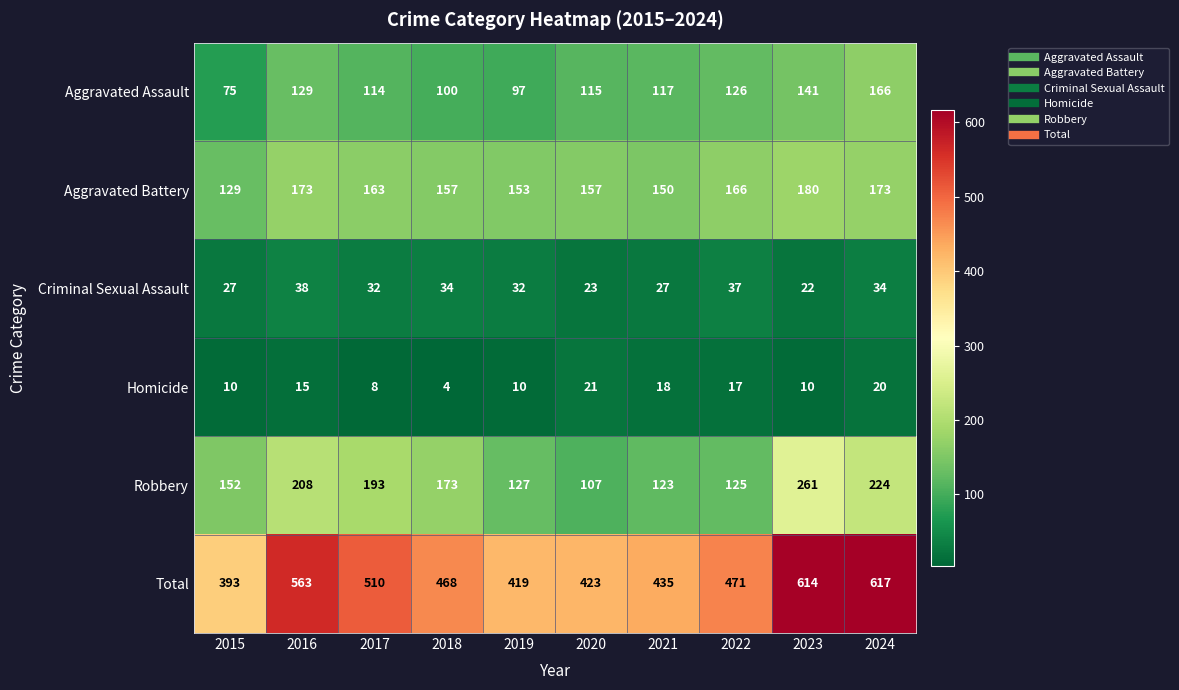

What value does the Criminal Sexual Assault series have at 2023, to the nearest 5?

20